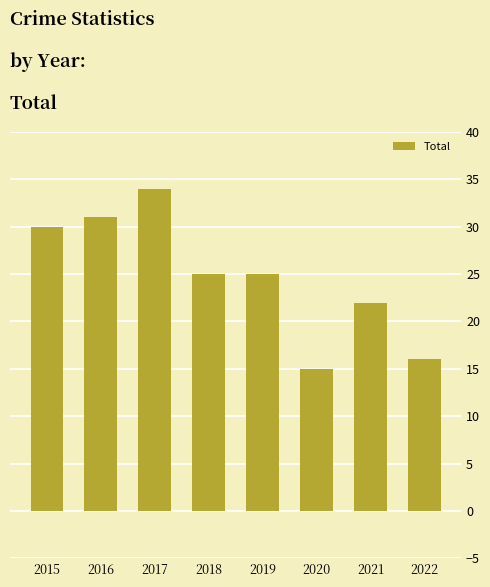

What is the value of the 2nd bar from the left?

31